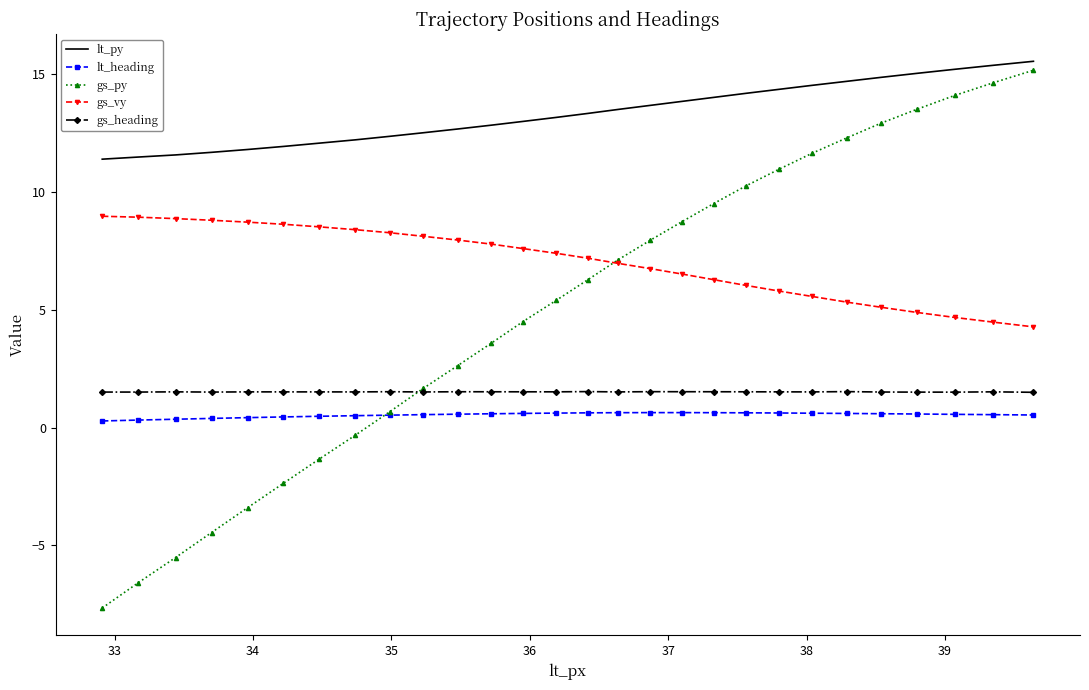

Which series has the largest range (max minus min)?

gs_py